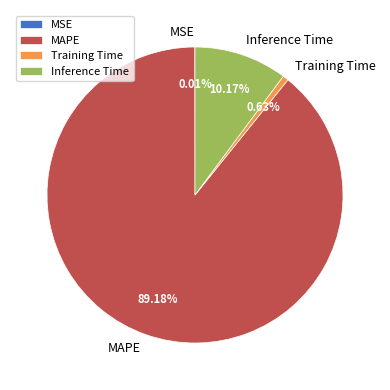

Which slice is the largest?

MAPE